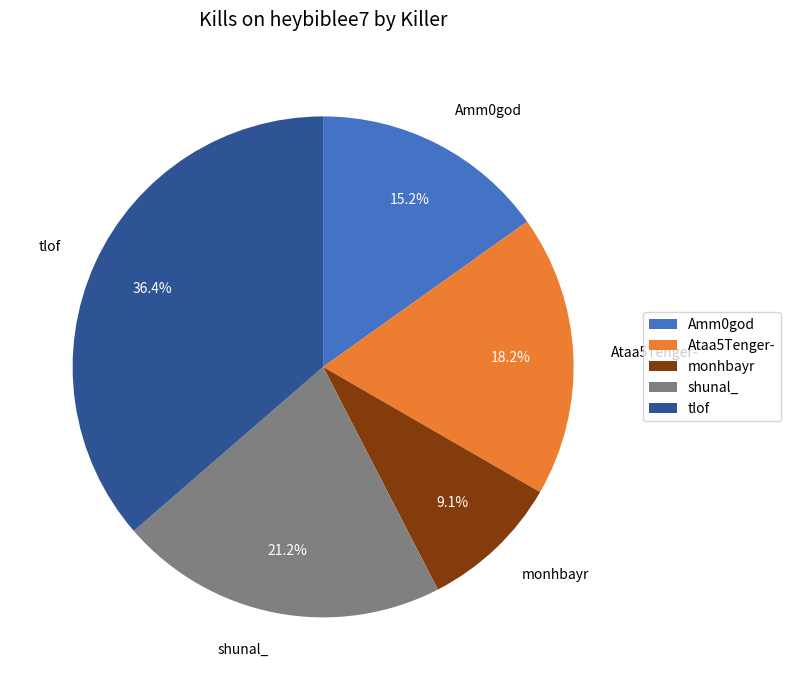

How much of the chart is everything except Amm0god?

84.8%